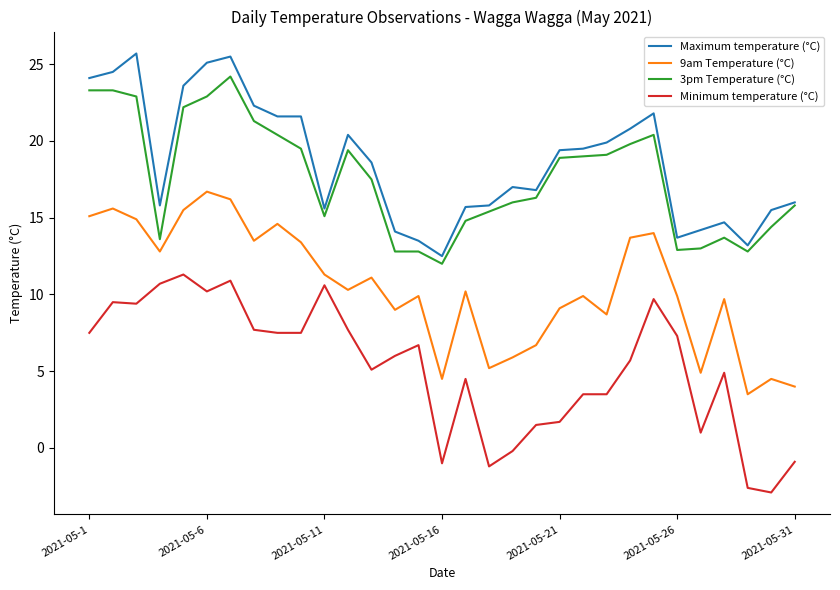

Count the number of categories in the chart.

31